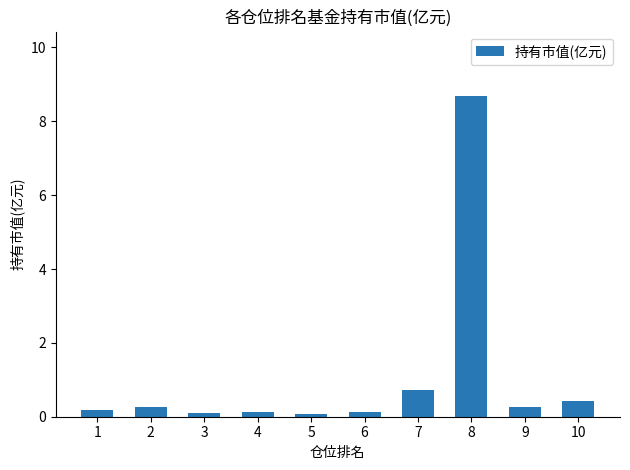

Which category has the highest value across all series?

8